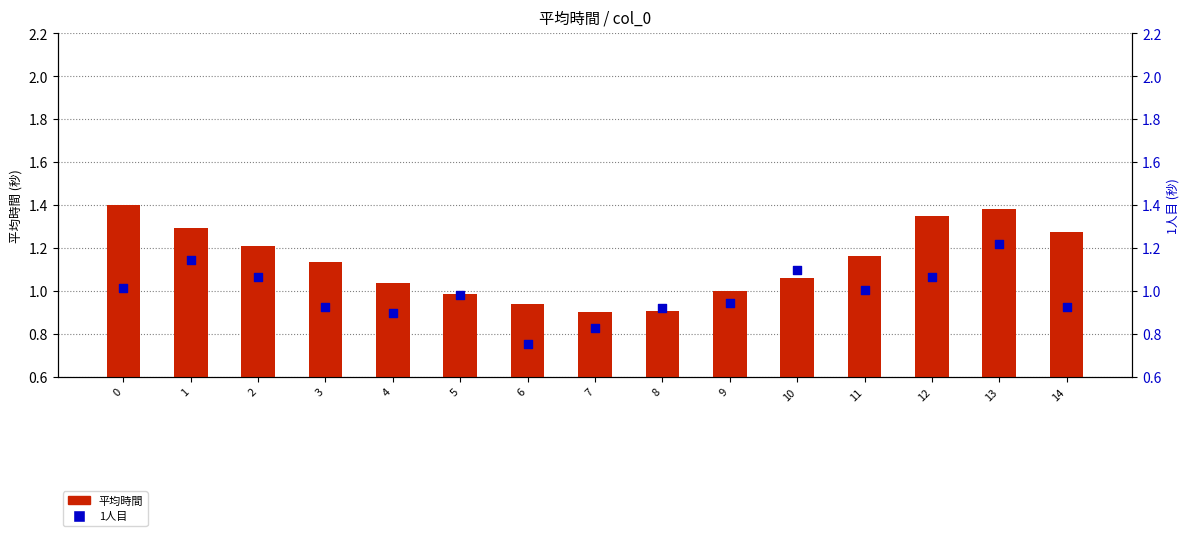

Which series has the largest total across all categories?

平均時間